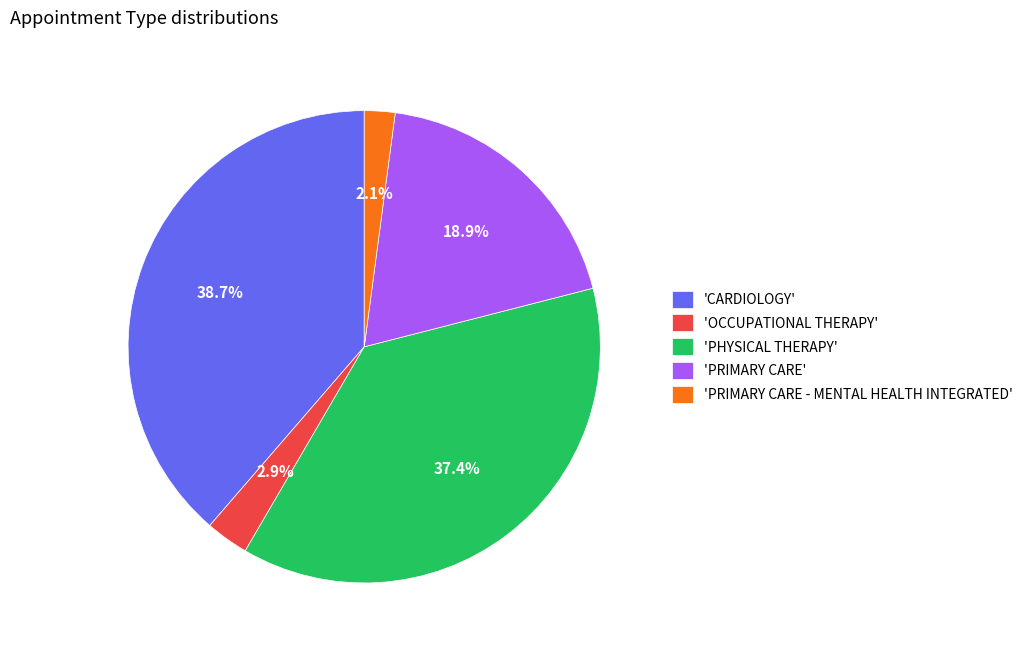

Count the number of slices in the pie.

5